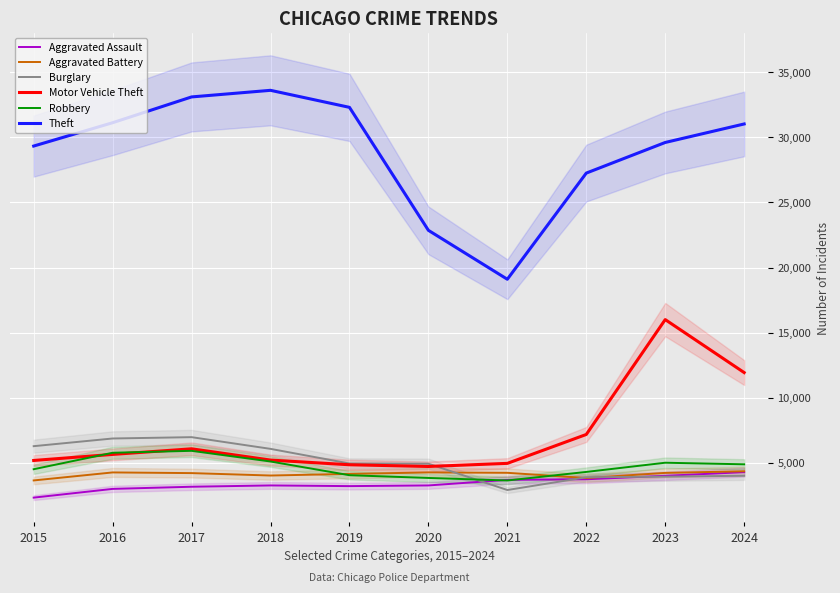

True or false: Motor Vehicle Theft has a value of 8709 at 2019.

False